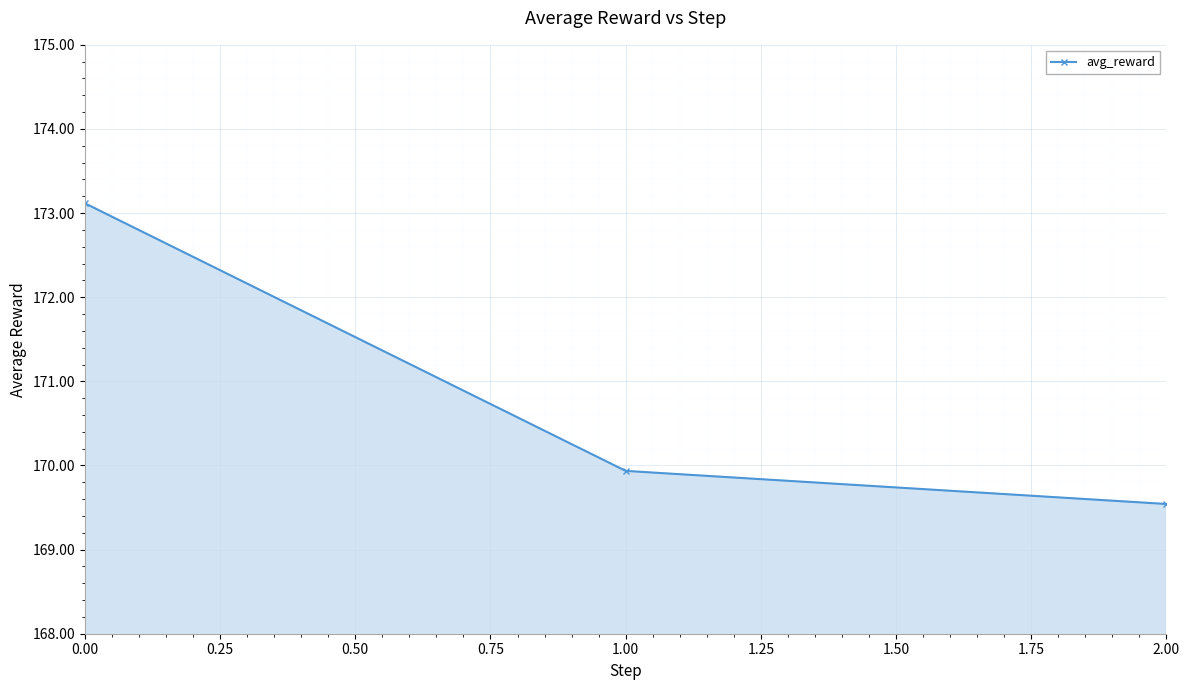

What is the change in value from 0.00 to 1.00?

-3.2